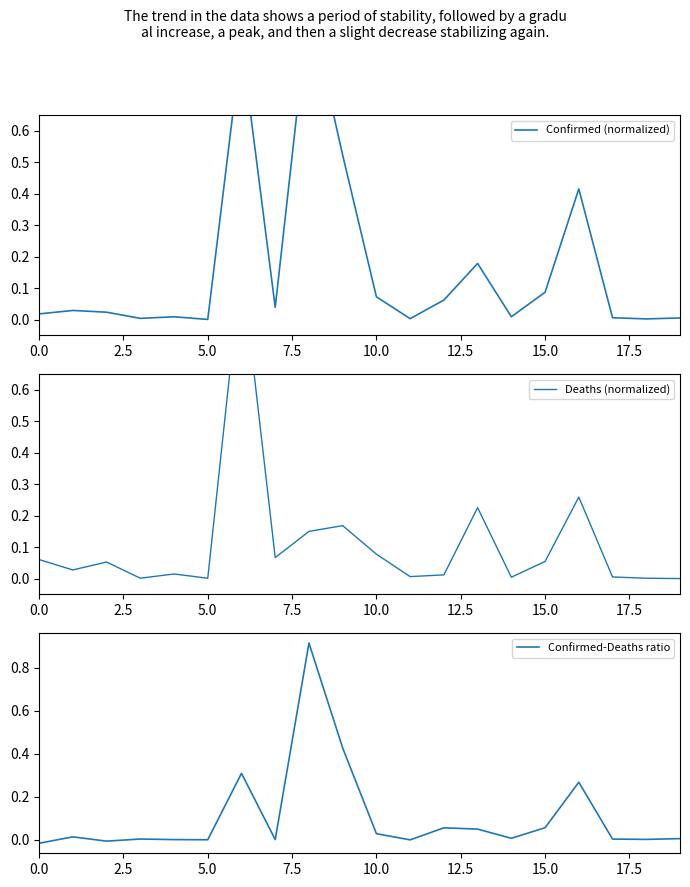

What is the average value of the Deaths (normalized) series?

0.1